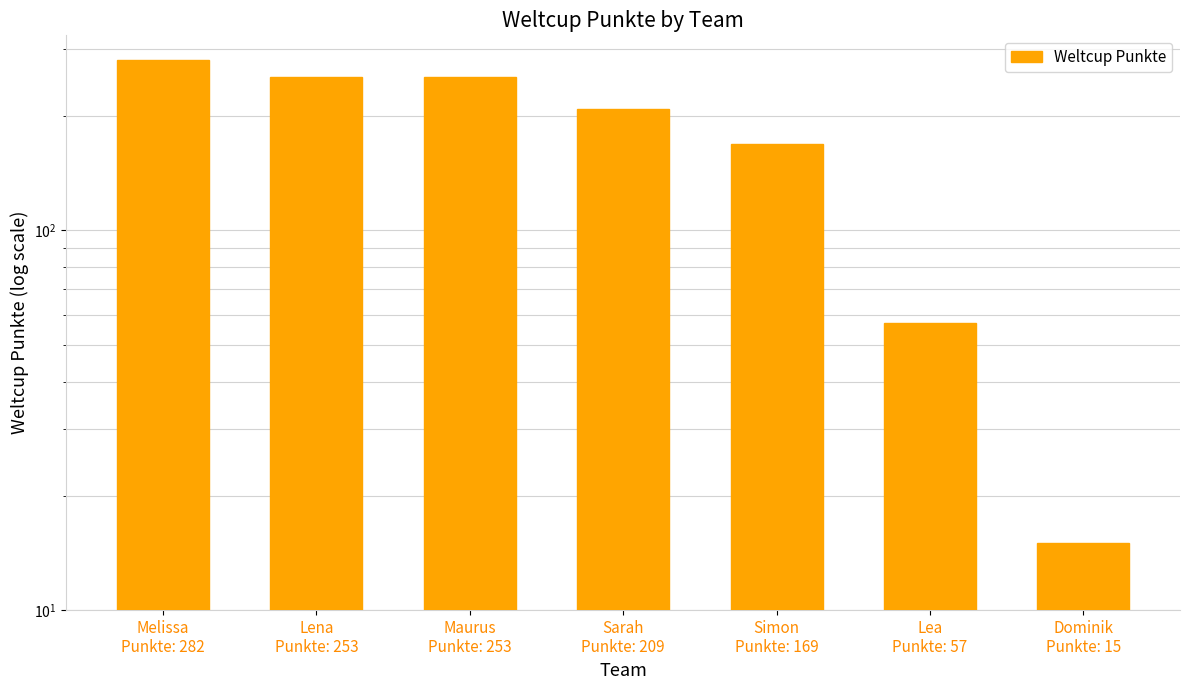

What is the value of the 4th bar from the left?

209